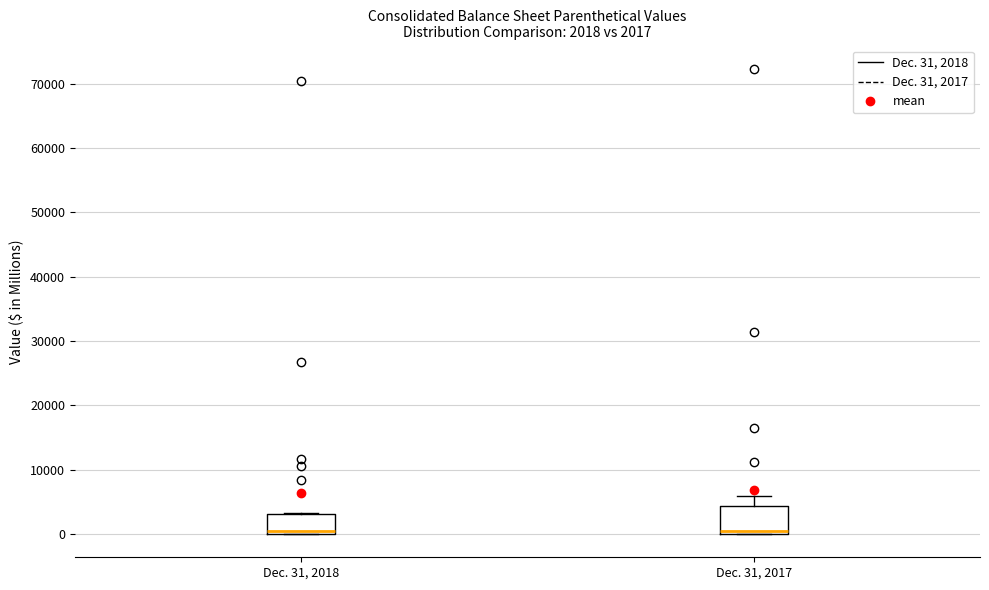

Comparing the boxes themselves (not the whiskers), which one is the tallest?

Dec. 31, 2017